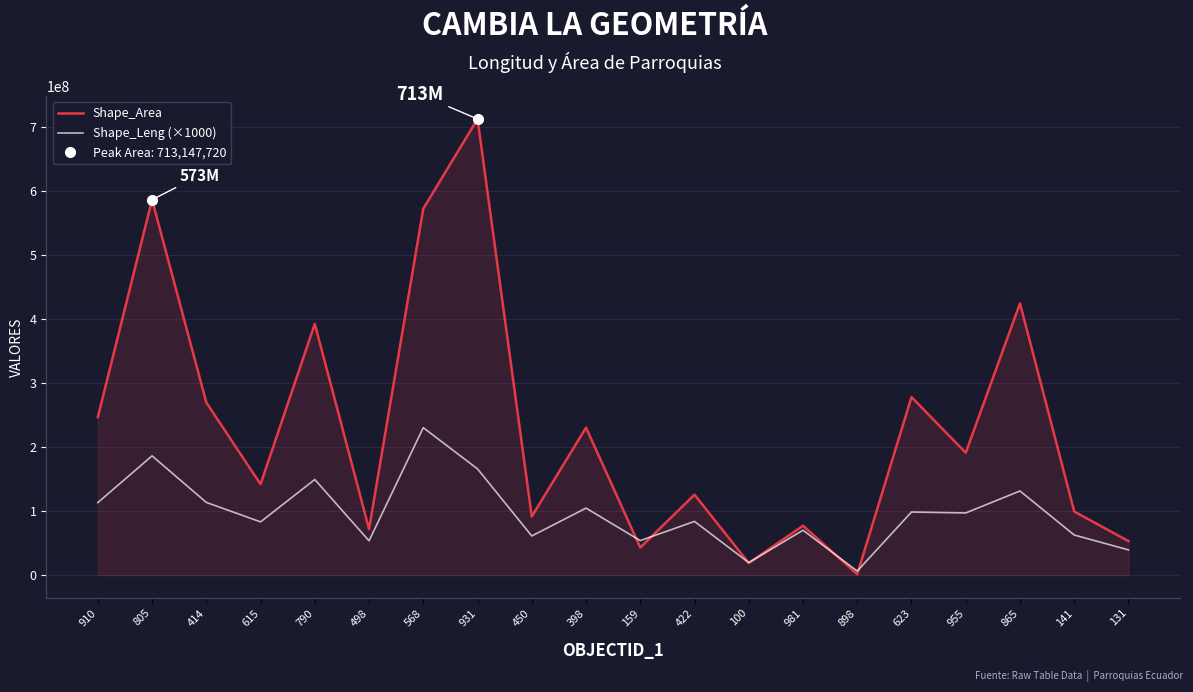

Where do Shape_Leng (×1000) and Shape_Area first cross each other?

398 and 159